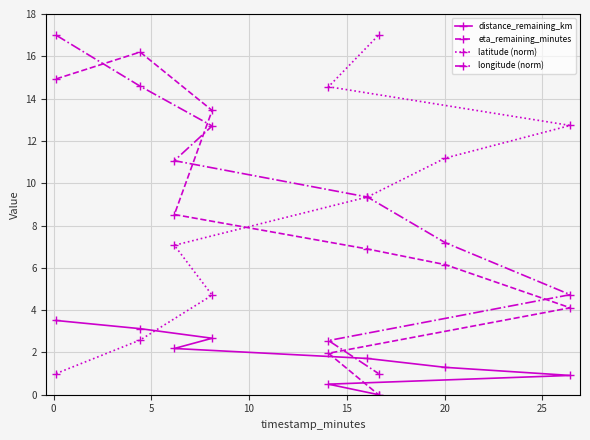

Reading left to right, transcribe all the data shown in this chart.

distance_remaining_km: 3.5	3.1	2.2	2.7	0.5	1.7	0.0	1.3	0.9
eta_remaining_minutes: 14.9	16.2	8.5	13.4	2.0	6.9	0.0	6.2	4.1
latitude (norm): 1.0	2.6	7.1	4.7	14.6	9.3	17.0	11.2	12.7
longitude (norm): 17.0	14.6	11.1	12.7	2.6	9.3	1.0	7.2	4.7